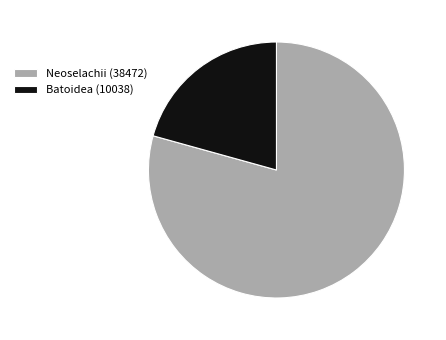

Do Neoselachii (38472) and Batoidea (10038) together represent more than half of the pie?

Yes